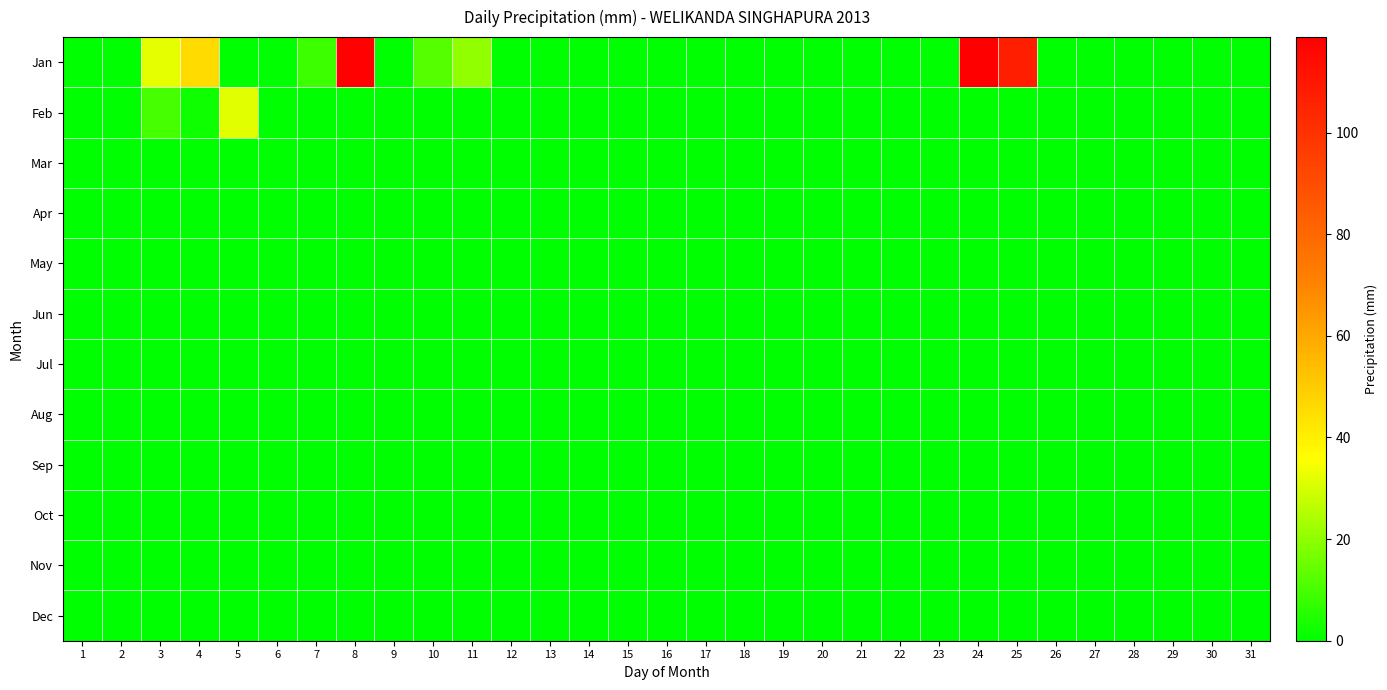

List the series in order of their peak value, lowest first.

Mar, Apr, May, Jun, Jul, Aug, Sep, Oct, Nov, Dec, Feb, Jan